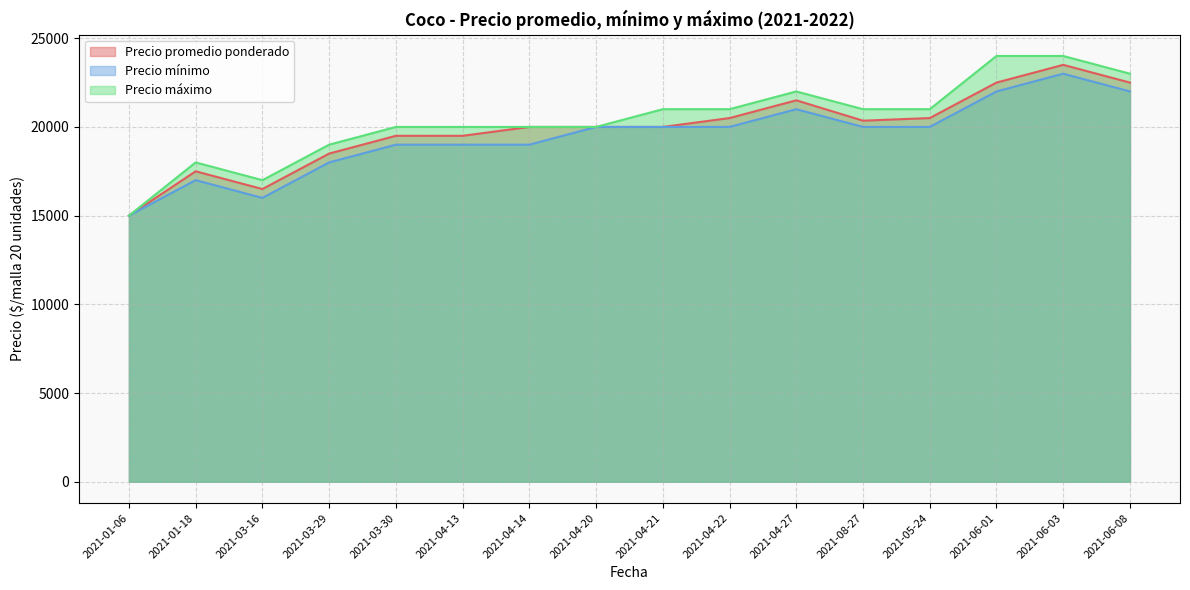

Where does the Precio promedio ponderado series first go above 20000?

2021-04-22